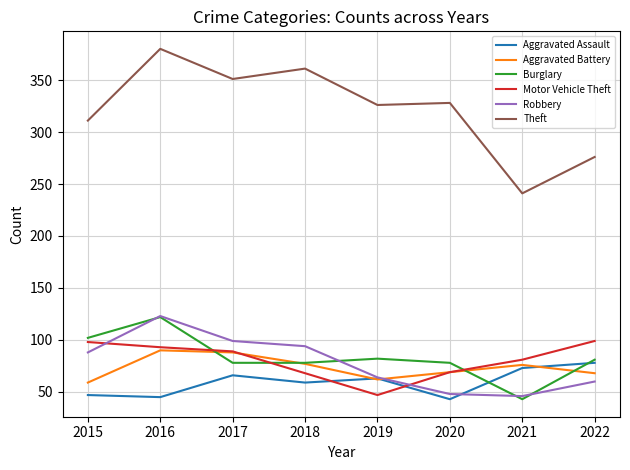

What is the difference between the maximum and minimum values in the Theft series?

139